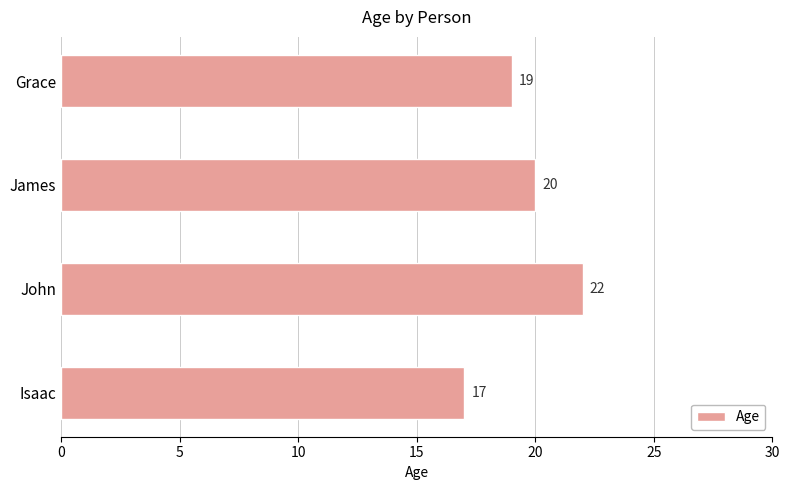

How many distinct data groups are displayed?

1